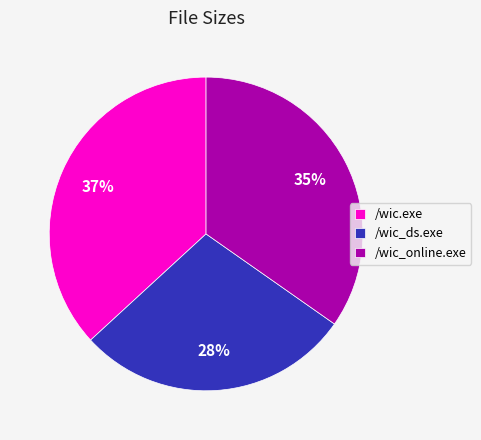

To the nearest percent, what is the combined percentage of /wic_online.exe and /wic.exe?

72%